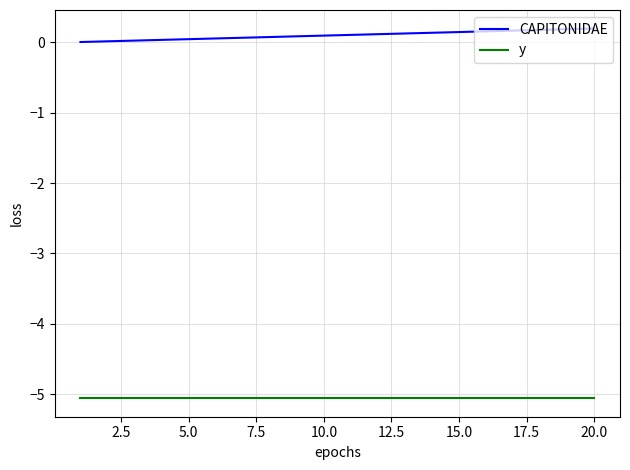

Rank the series by their average value, from lowest to highest.

y, CAPITONIDAE